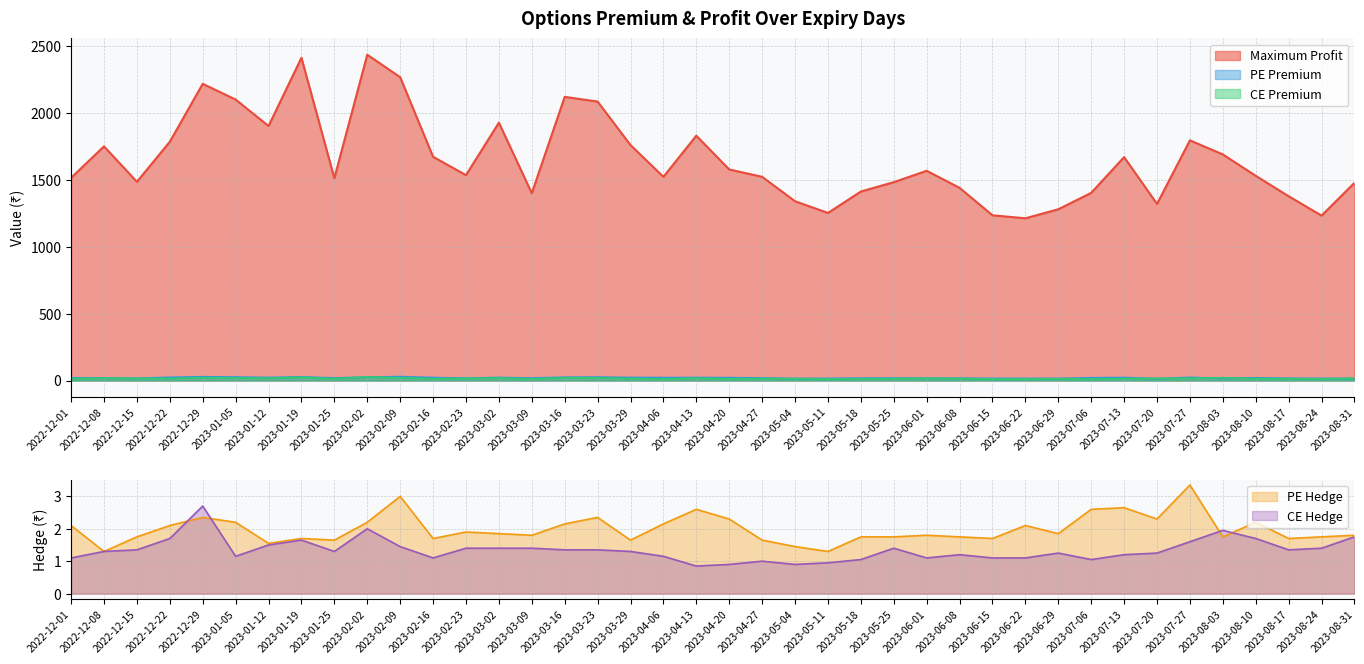

True or false: CE Premium and Maximum Profit cross at least once.

False